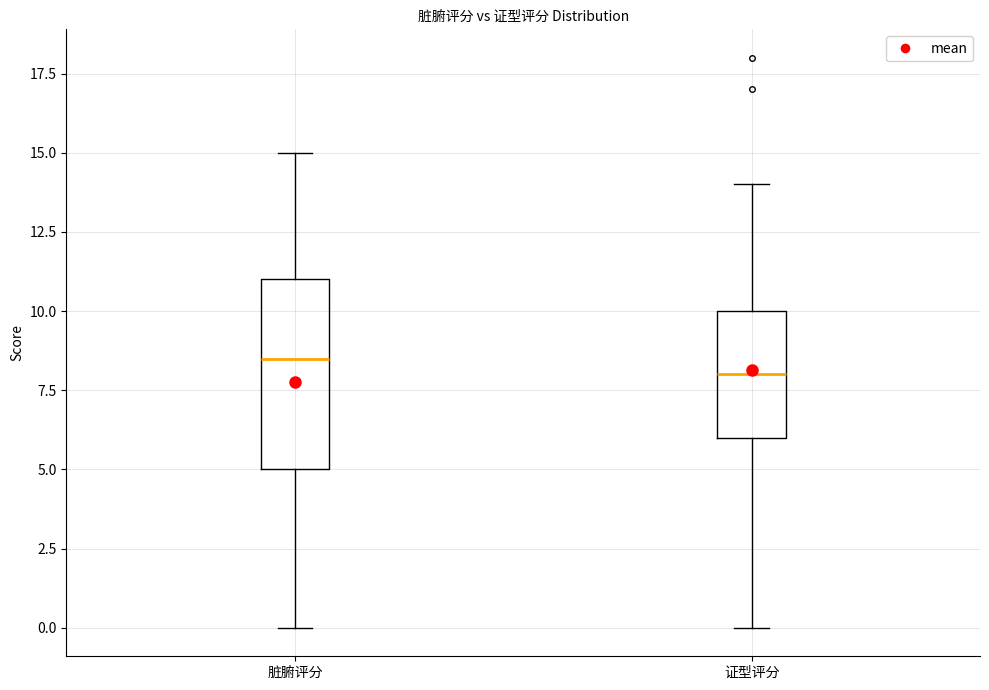

Reading left to right, transcribe this box plot: for each box, give where its median line is, the range the box spans, and where its two whiskers end, as read against the y-axis. The values are not printed on the chart, so give them approximately, as read against the axis.

脏腑评分: median 8.5, box 5.0 to 11.0, whiskers 0.0 to 15.0
证型评分: median 8.0, box 6.0 to 10.0, whiskers 0.0 to 14.0